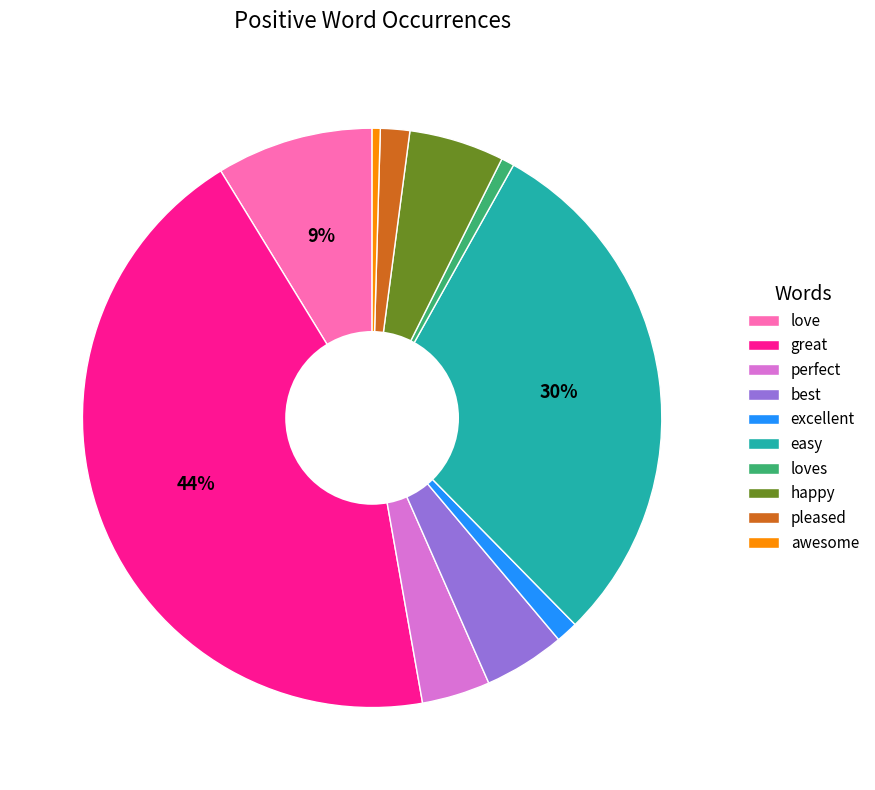

To the nearest percent, what percentage of the pie is great?

44%